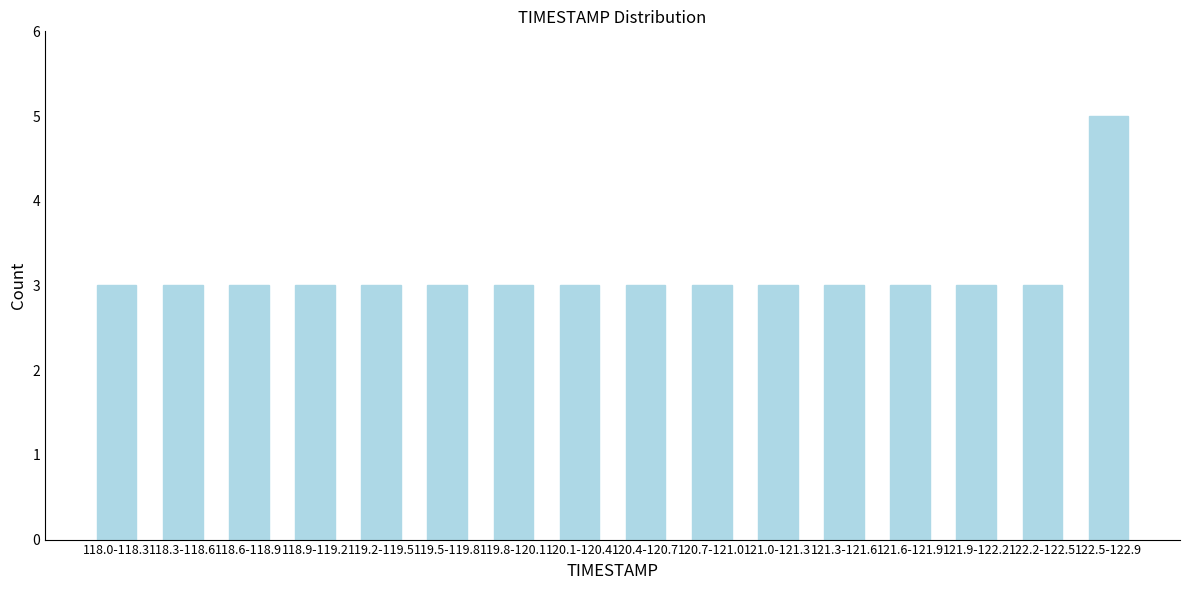

Reading left to right, list all the values displayed in this chart.

3	3	3	3	3	3	3	3	3	3	3	3	3	3	3	5